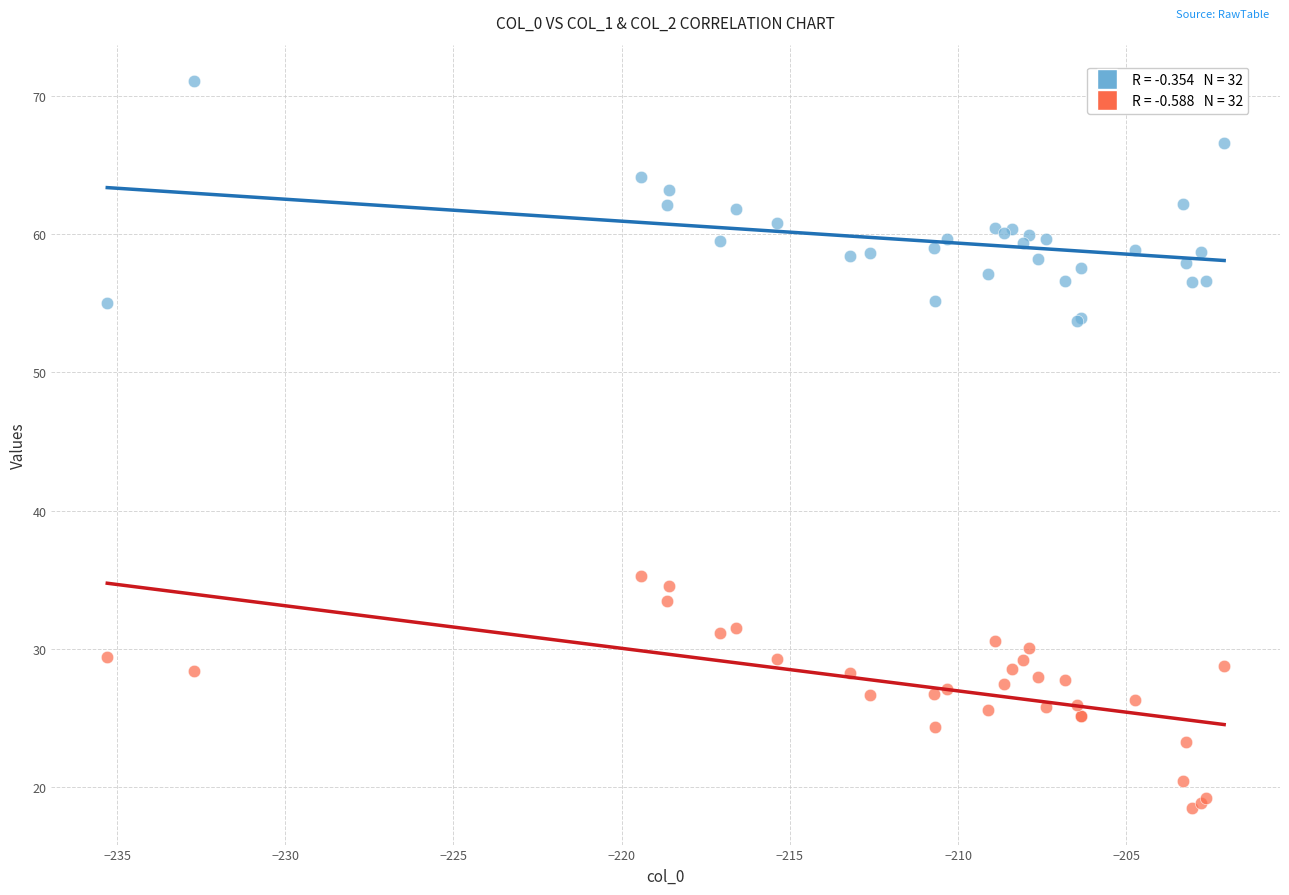

Across all series, what Y value is closest to 44?

35.2